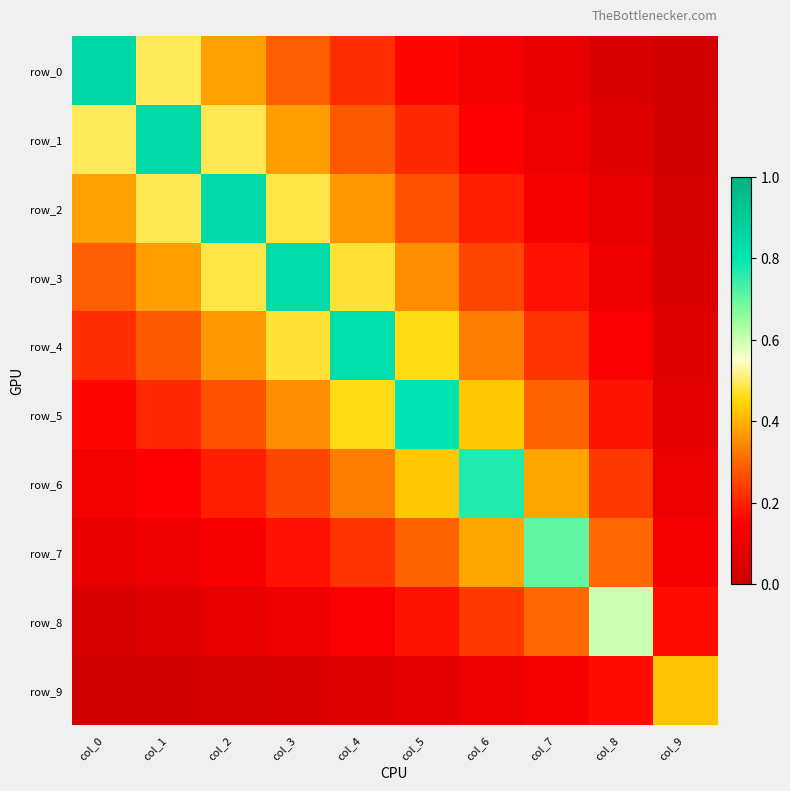

How many data points does each series have?

10